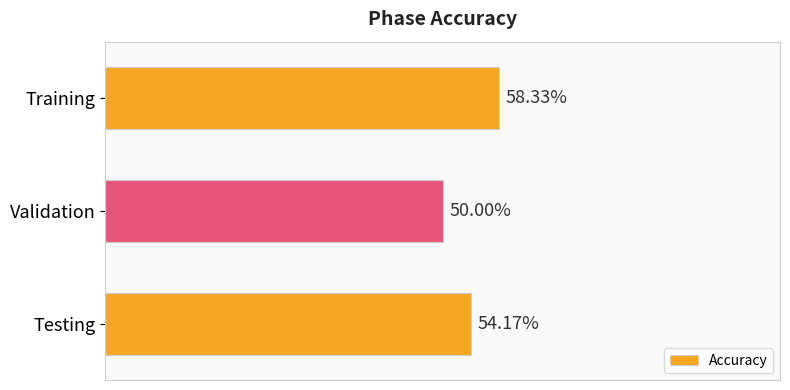

At which label is the value closest to 54?

Testing